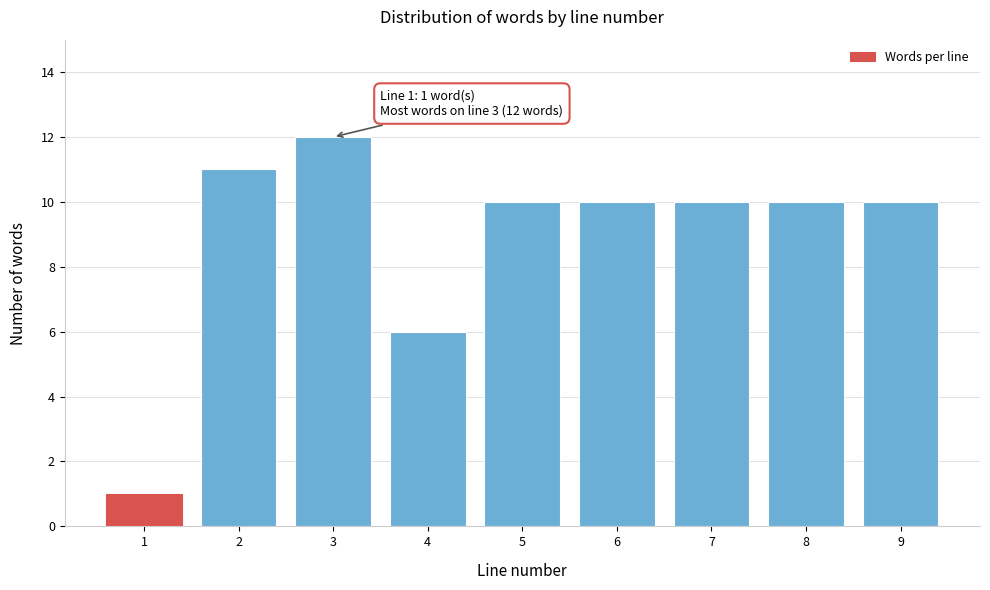

Reading left to right, what are all the values shown in this chart?

1	11	12	6	10	10	10	10	10